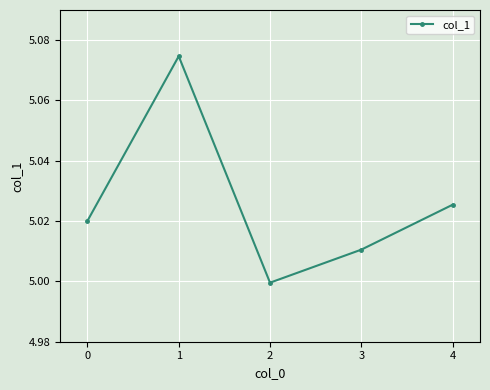

Between 3 and 4, which is larger?

4